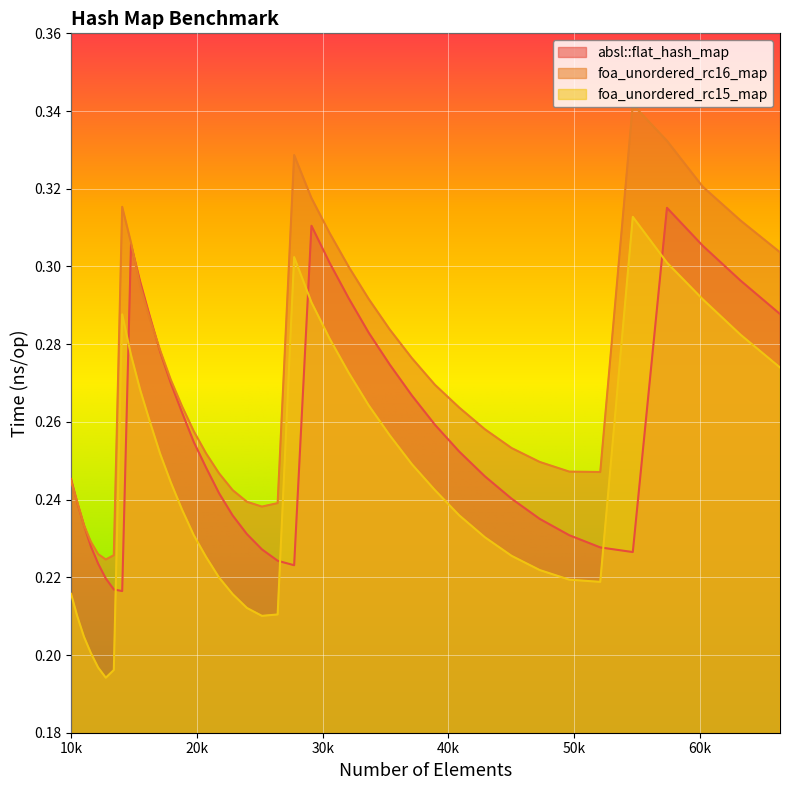

What are all the series names shown in the legend?

absl::flat_hash_map, foa_unordered_rc16_map, foa_unordered_rc15_map